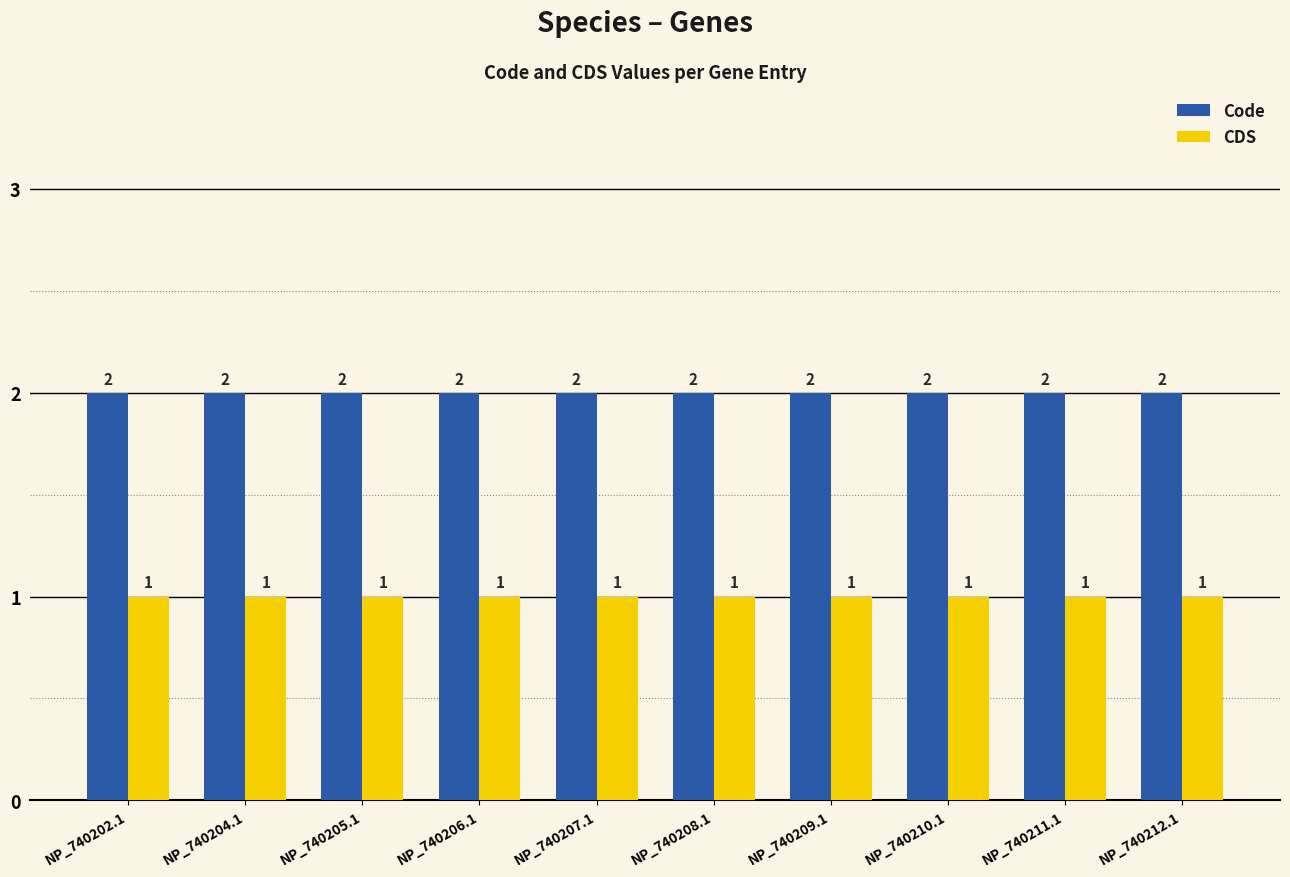

Are the bars grouped side by side (vs. stacked)?

Yes